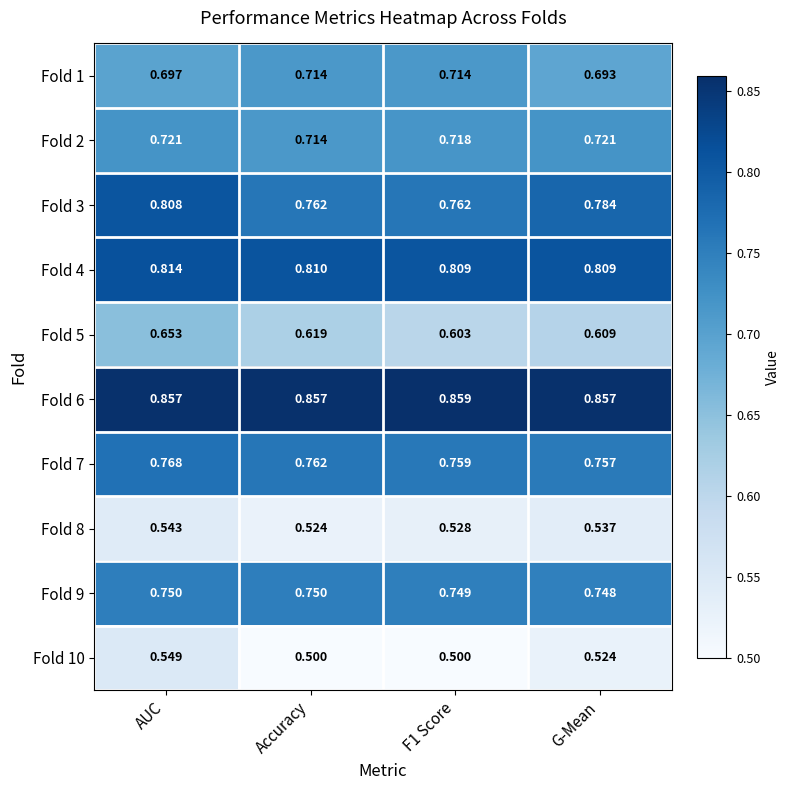

Is the value of Fold 2 at Accuracy greater than the value of Fold 1 at AUC?

Yes